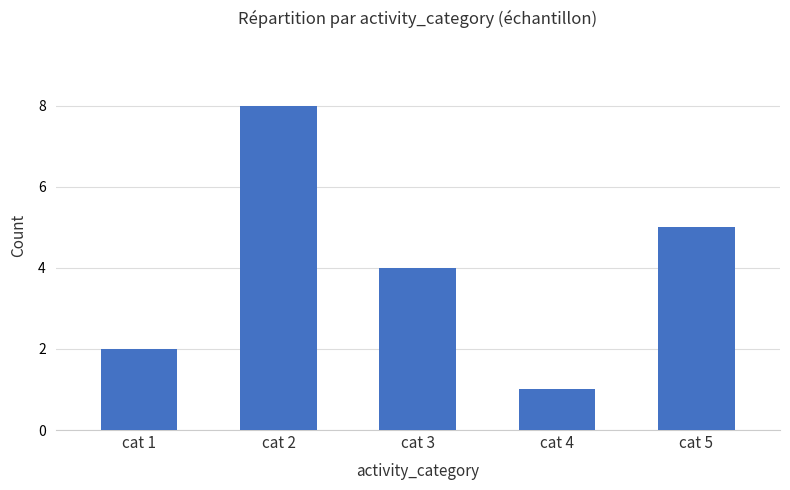

Count the number of data series in this chart.

1